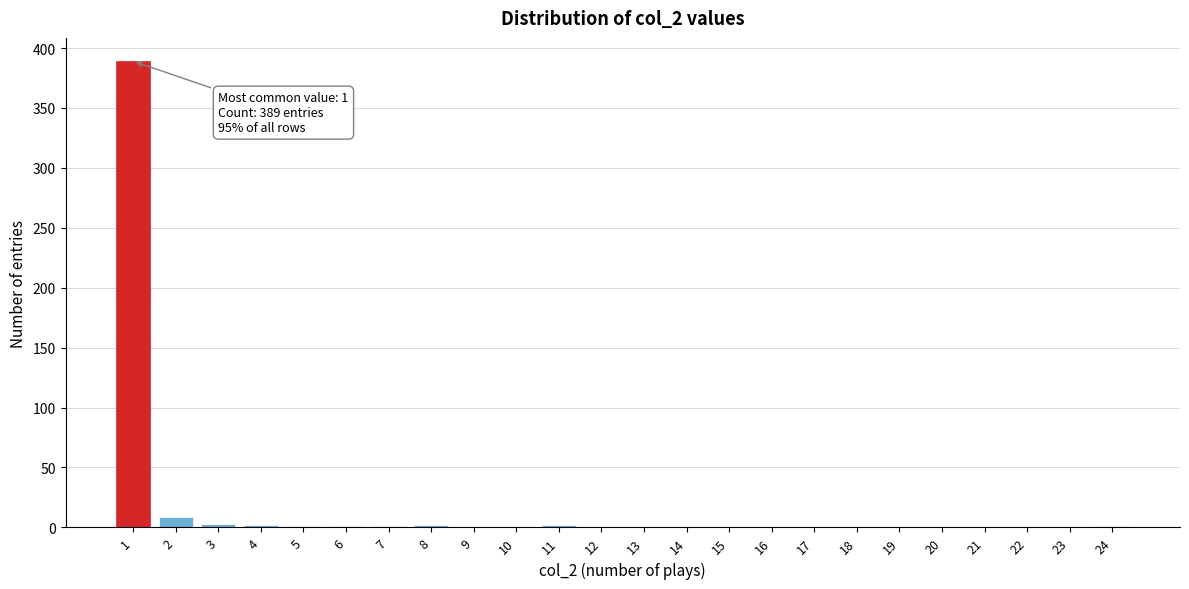

Which range on the x-axis has the tallest bar?

0.5 to 1.5